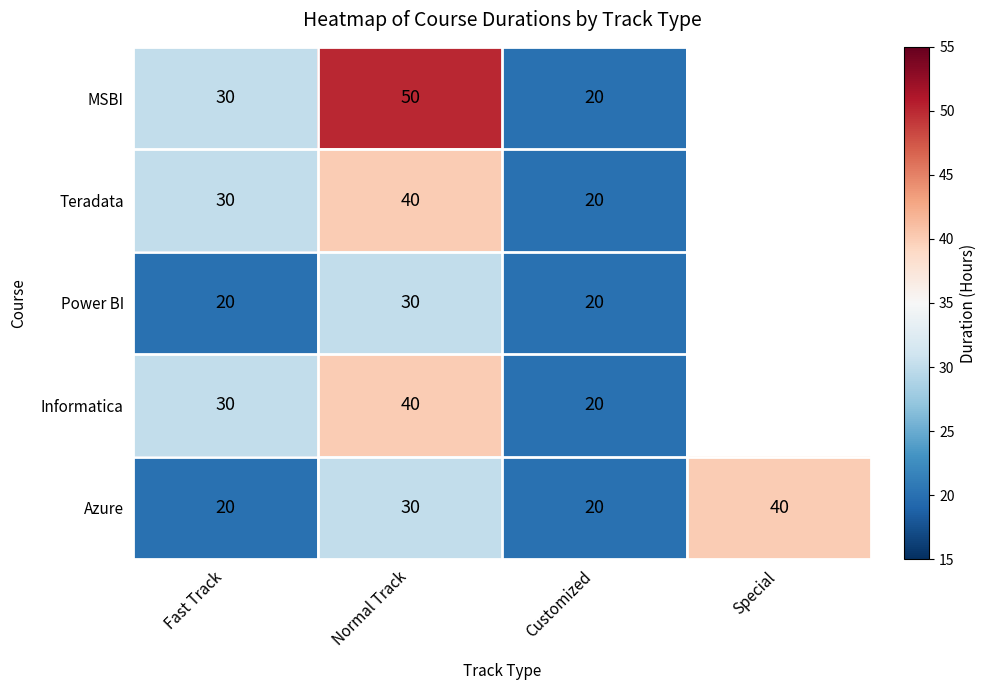

True or false: Azure has a value of 12 at Normal Track.

False